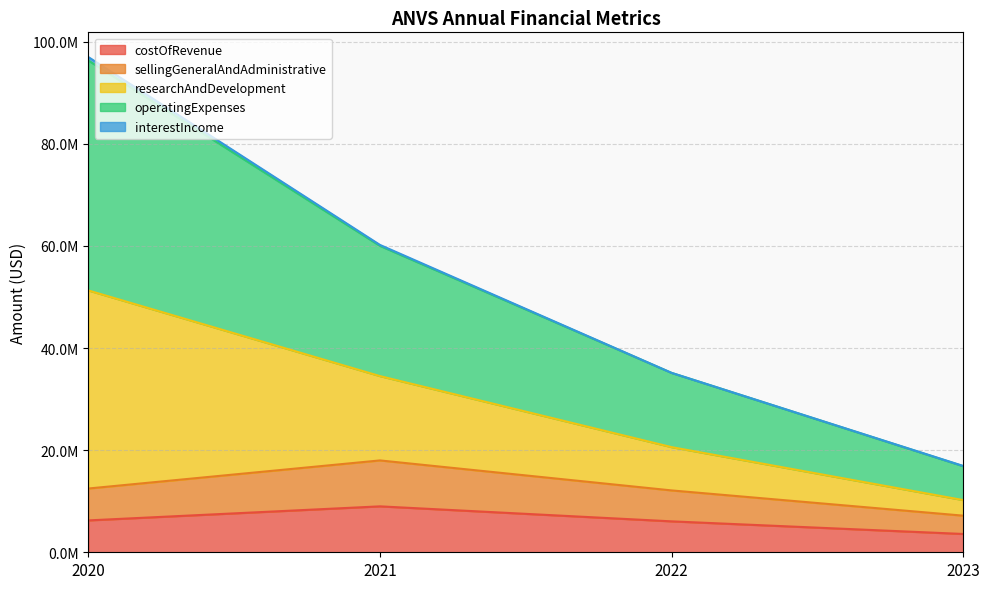

Which label corresponds to the largest value in the chart?

2020